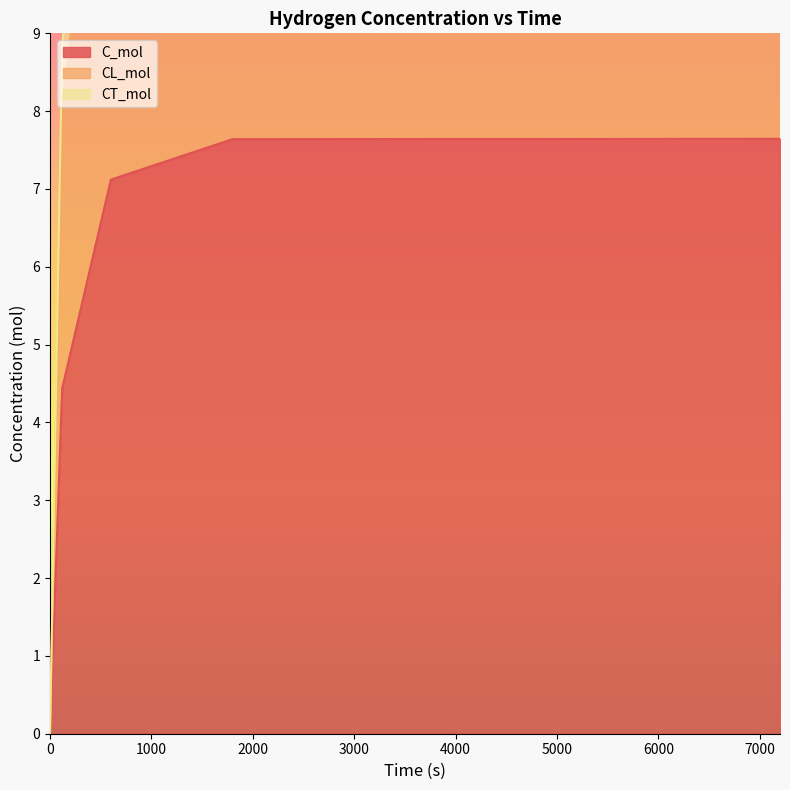

Reading left to right, what are all the values shown in this chart?

C_mol: 0.0	4.4	7.1	7.6	7.6
CL_mol: 0.0	8.1	13.1	14.1	14.1
CT_mol: 0.0	8.9	14.2	15.3	15.3